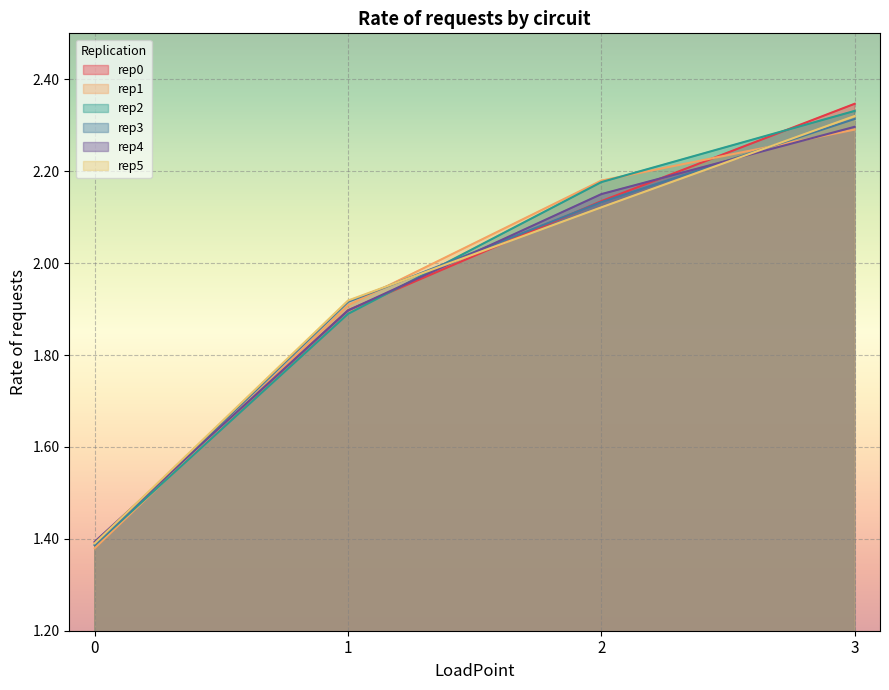

What is the sum of the rep3 values at 0 and 1?

3.3